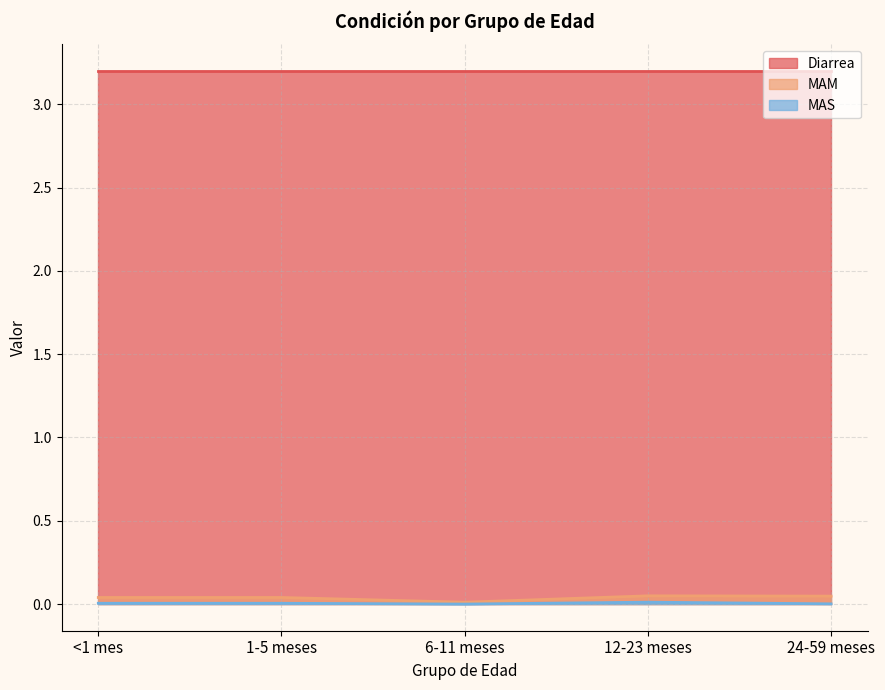

The value of MAS at 24-59 meses is 0.0. True or false?

True